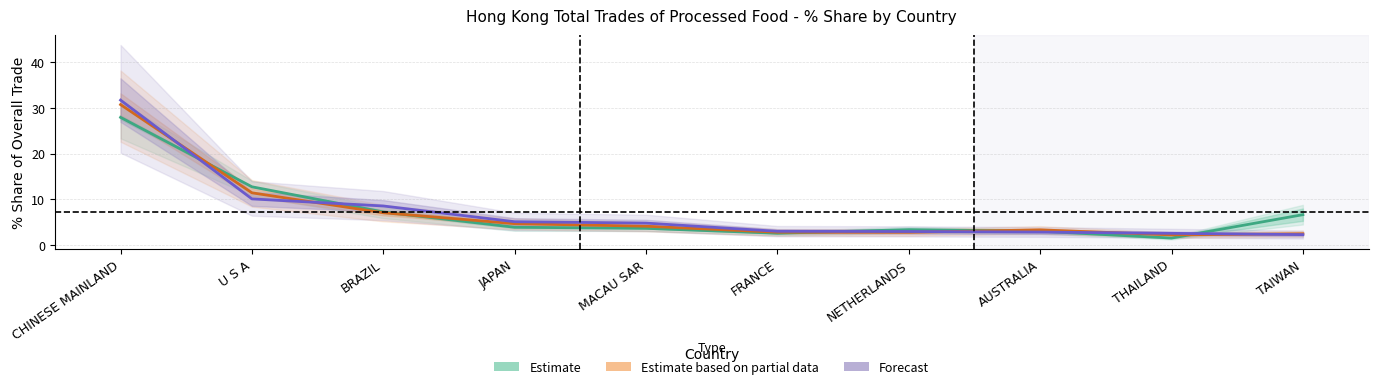

The value of Estimate at MACAU SAR is 3.7. True or false?

True